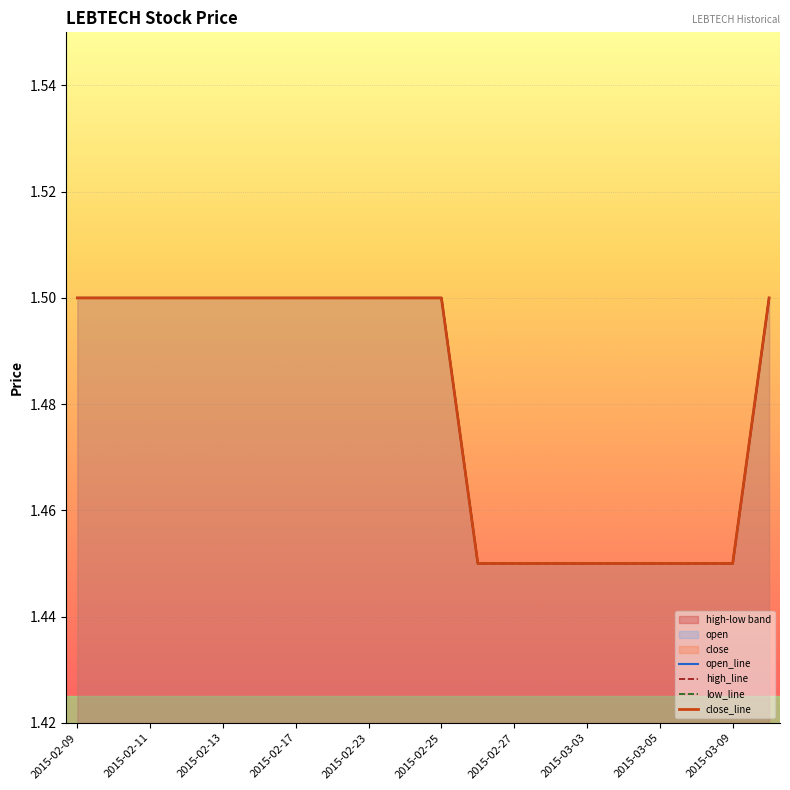

What is the label of the 10th point from the left?

2015-03-09